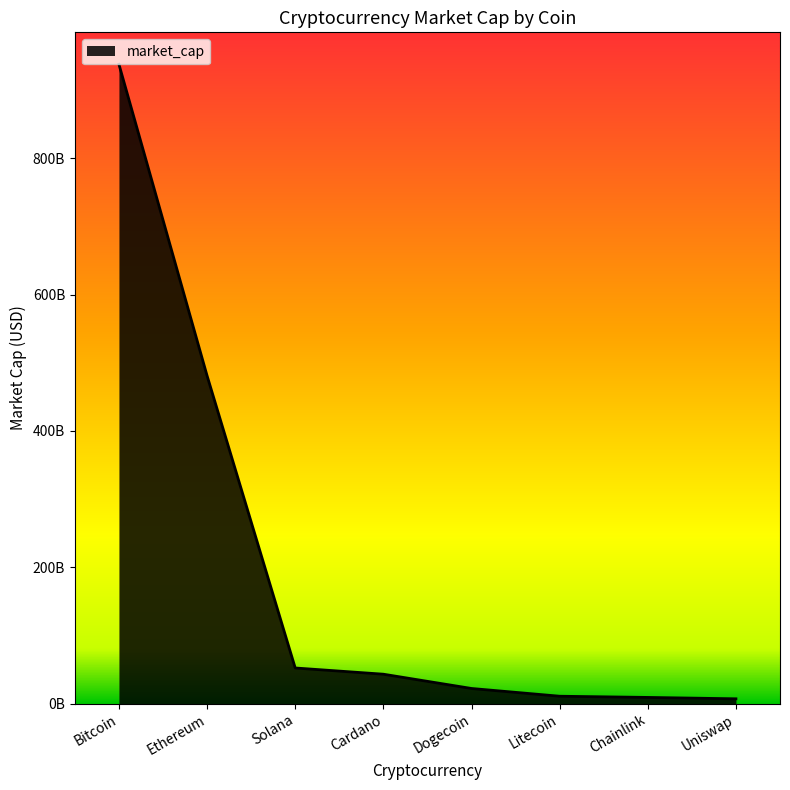

What is the difference between the maximum and second lowest values?

928729001780